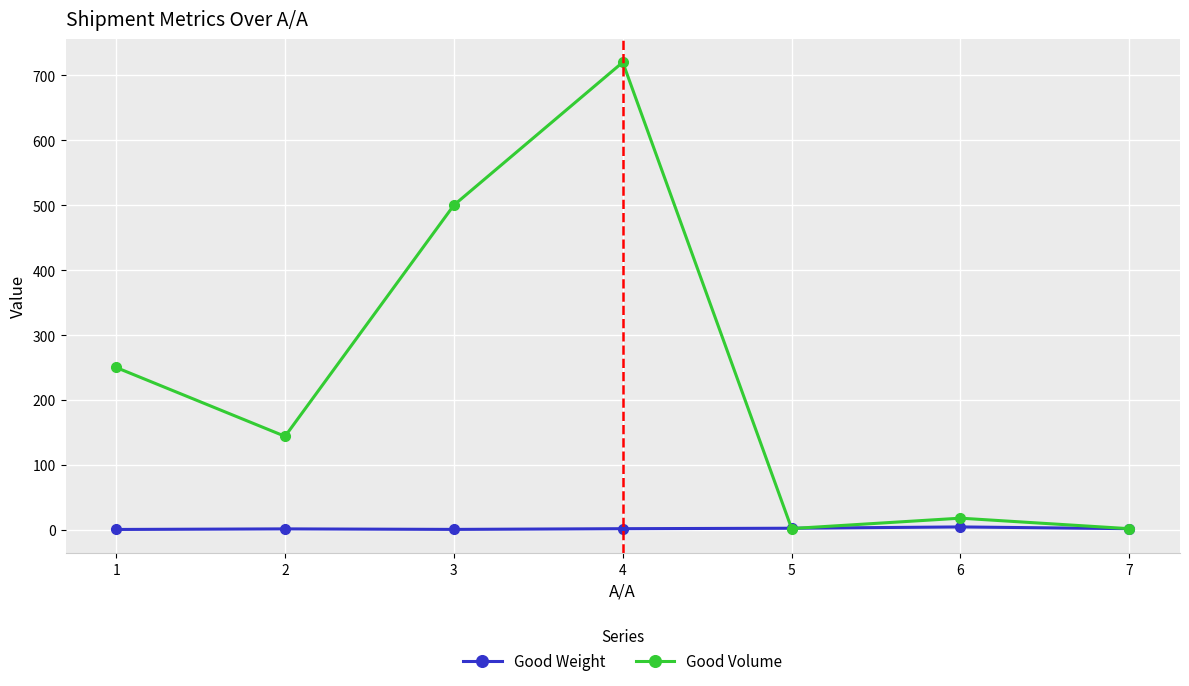

What is the total value across all series at 7?

3.6